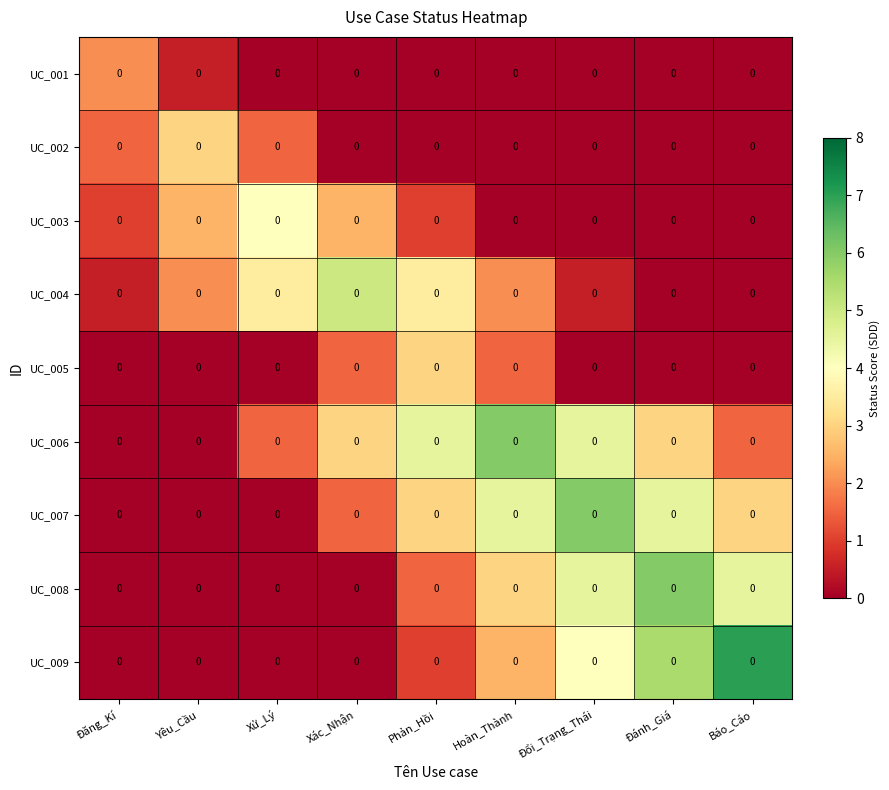

What is the maximum value shown in the chart?

7.0